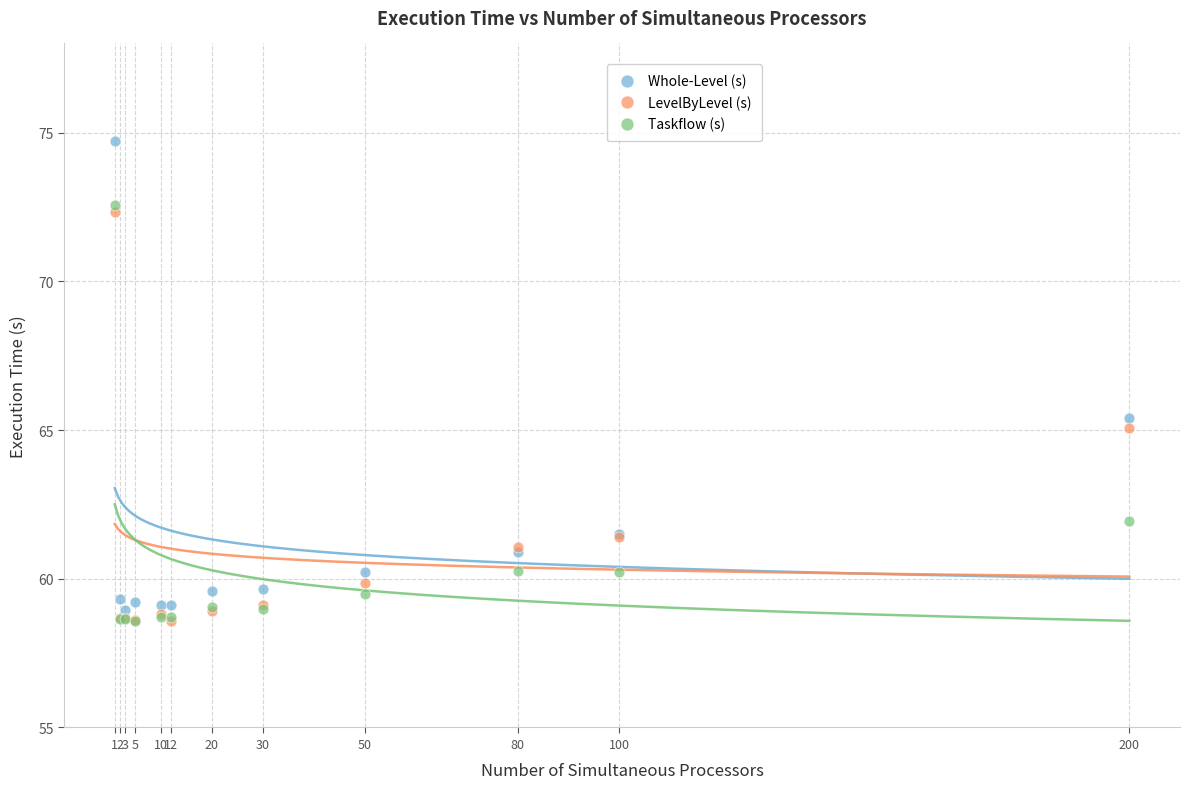

Across all series, what Y value is closest to 66?

65.4